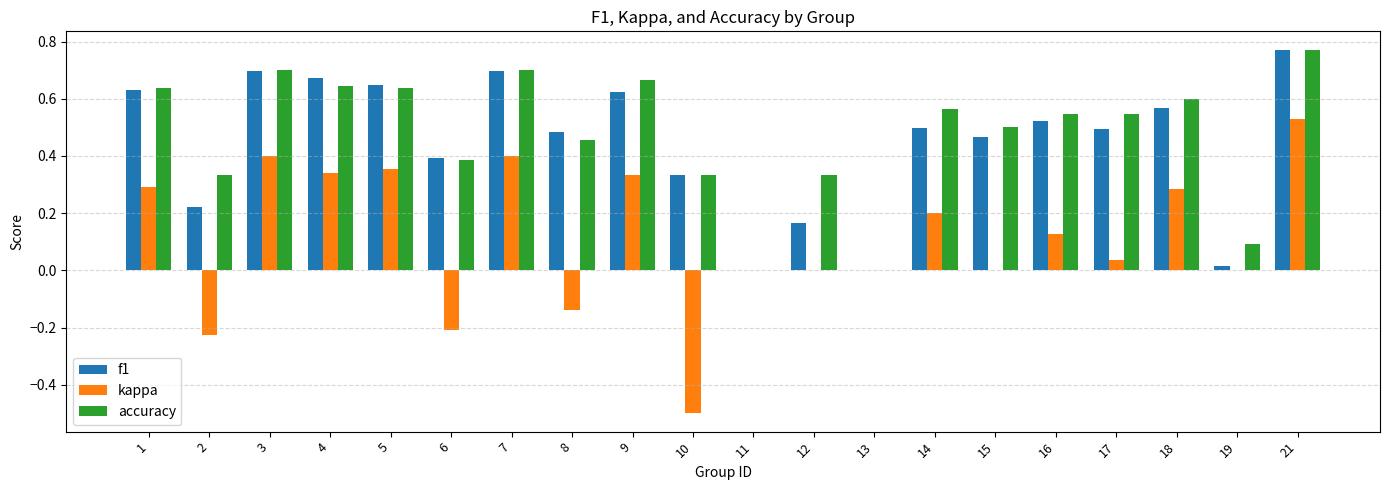

The value of f1 at 6 is 0.6. True or false?

False